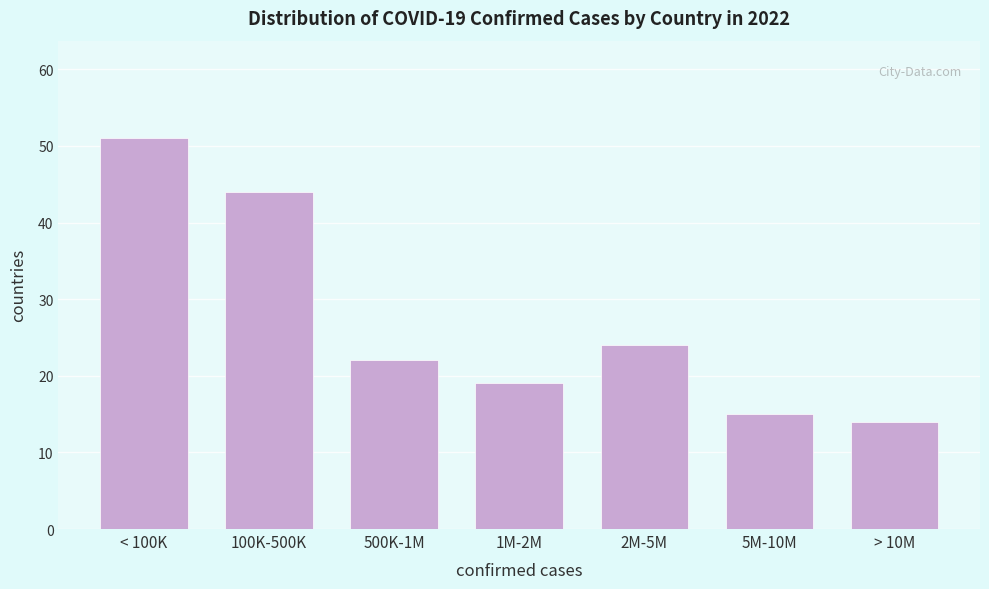

Reading left to right, transcribe all the data shown in this chart.

51	44	22	19	24	15	14